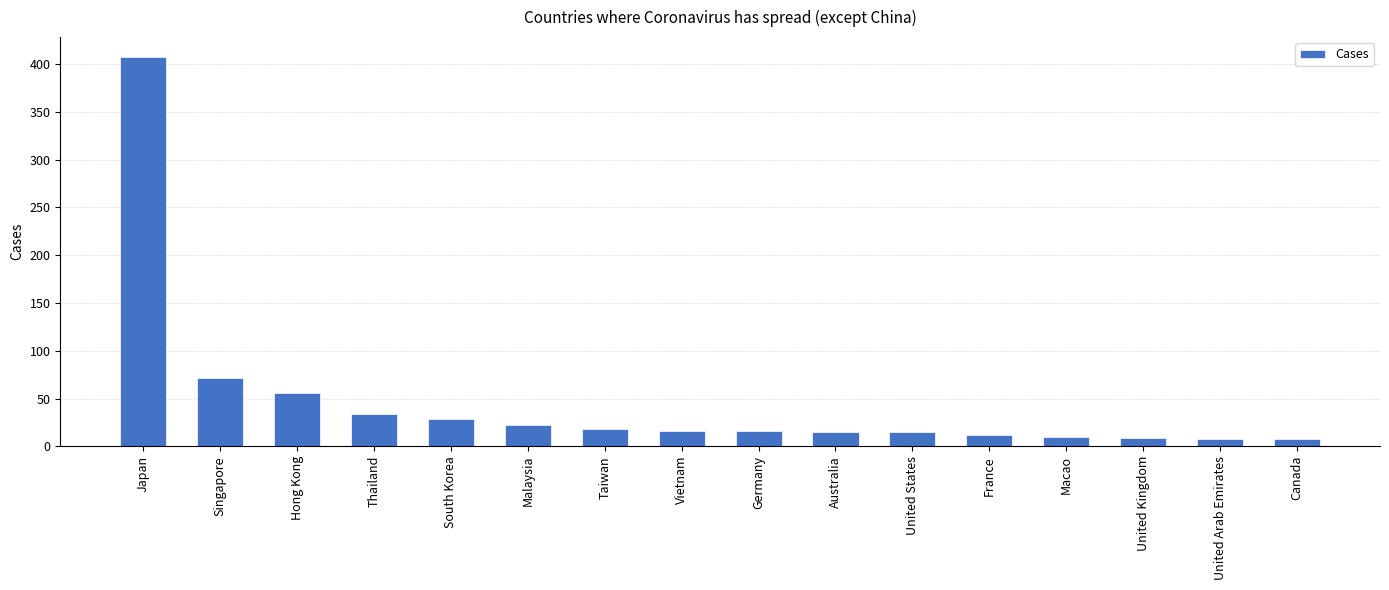

Count the number of categories in the chart.

16